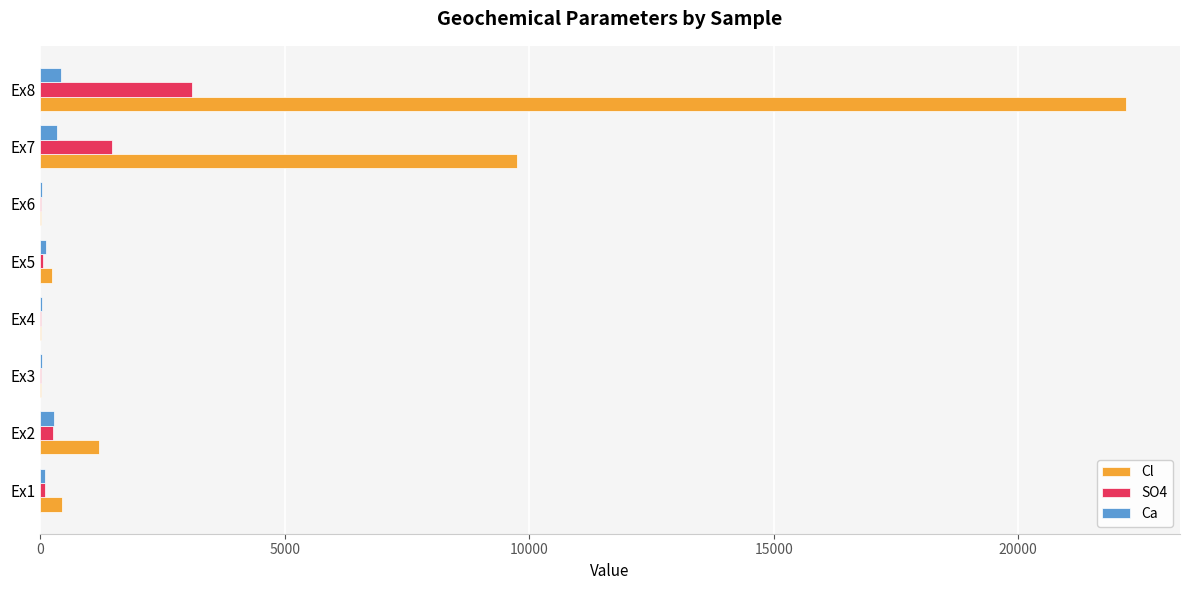

What is the sum of all Cl values?

33900.7